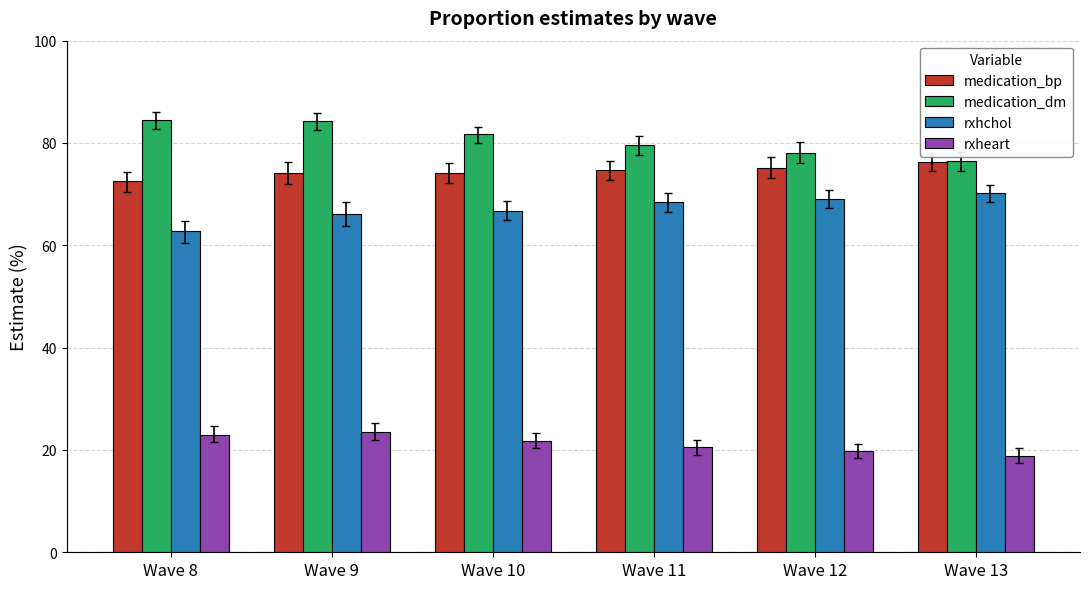

Rank the series by their maximum value, from highest to lowest.

medication_dm, medication_bp, rxhchol, rxheart